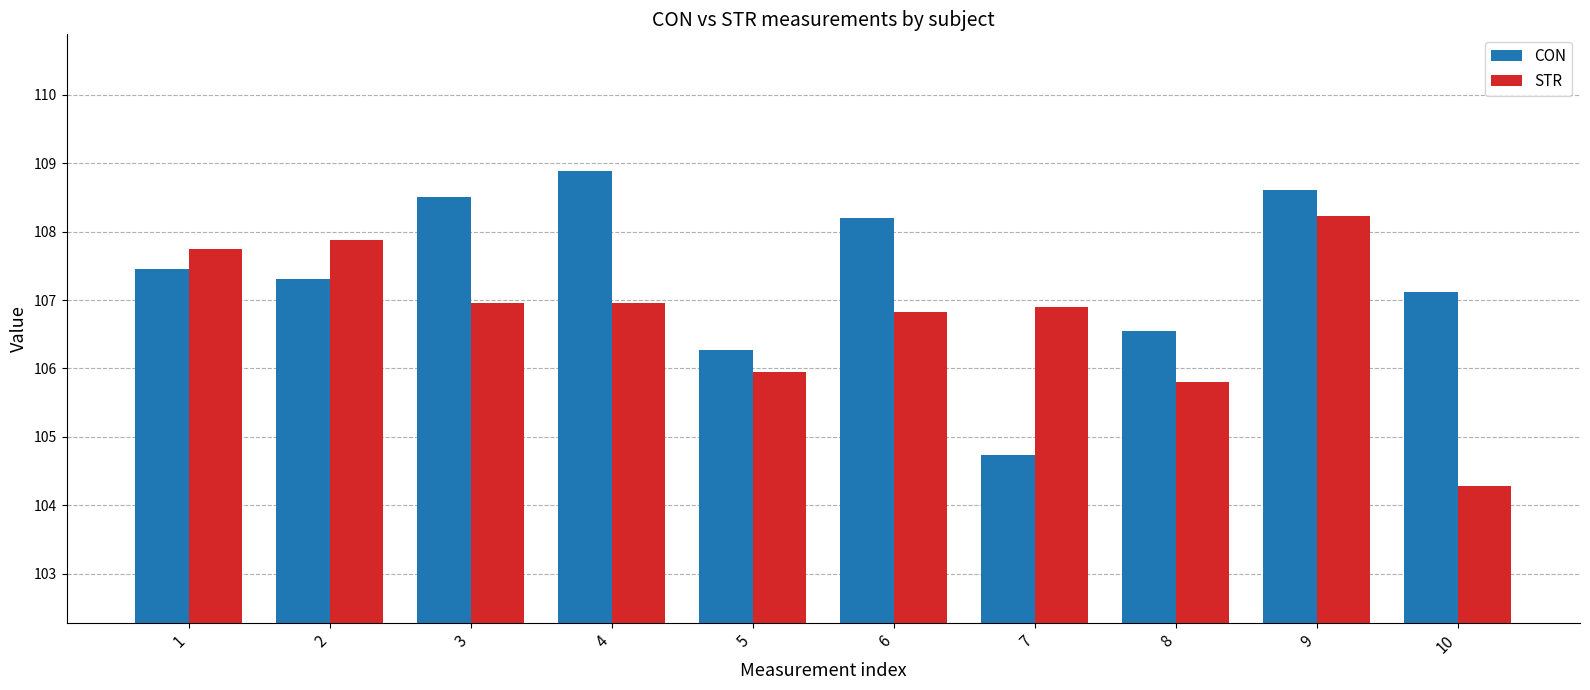

What is the sum of the CON values at 9 and 8?

215.2